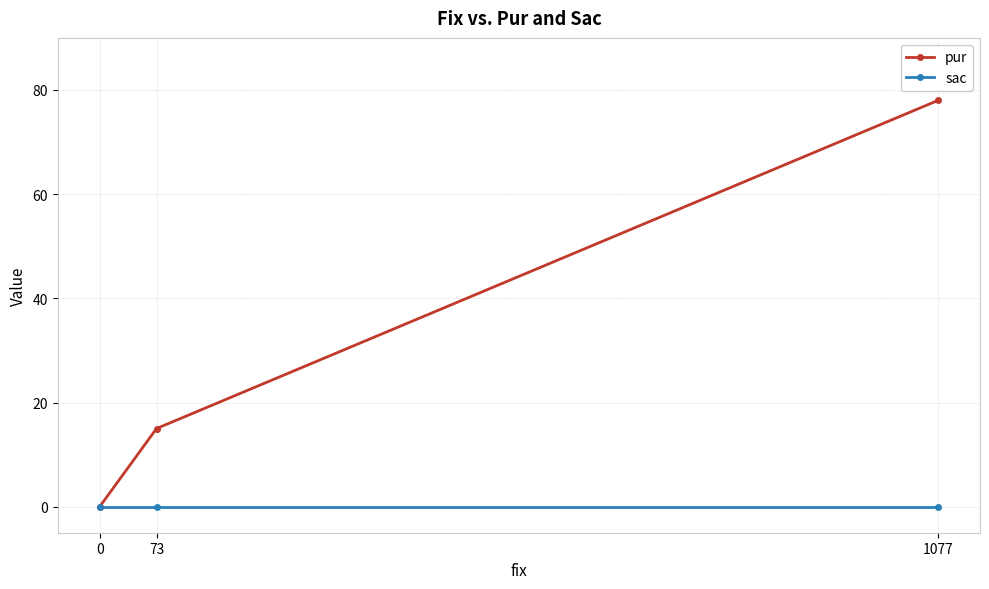

How many pur values are between 0 and 78?

3